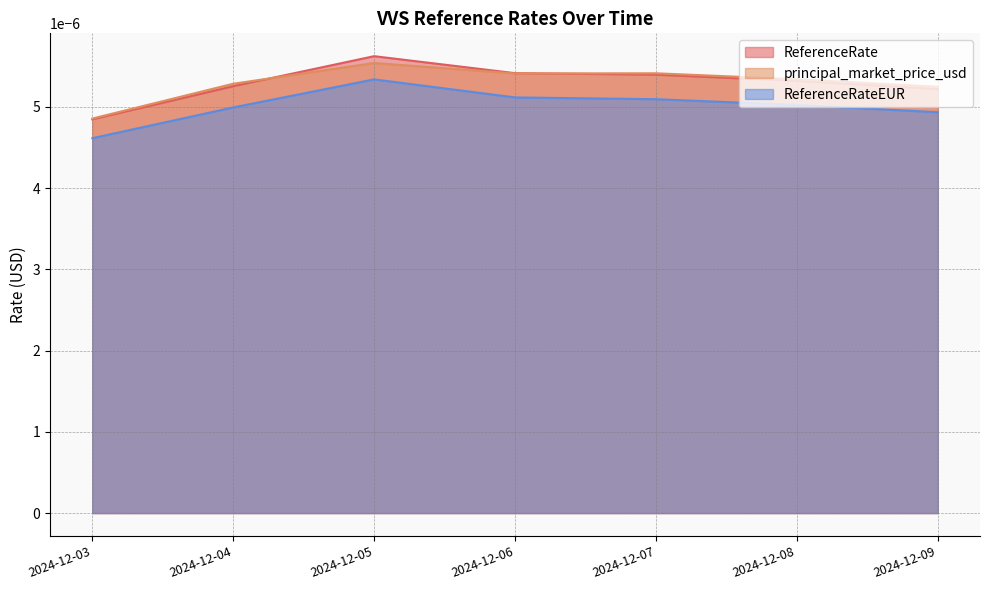

In ReferenceRate, how many points are higher than both neighbors (excluding endpoints)?

1